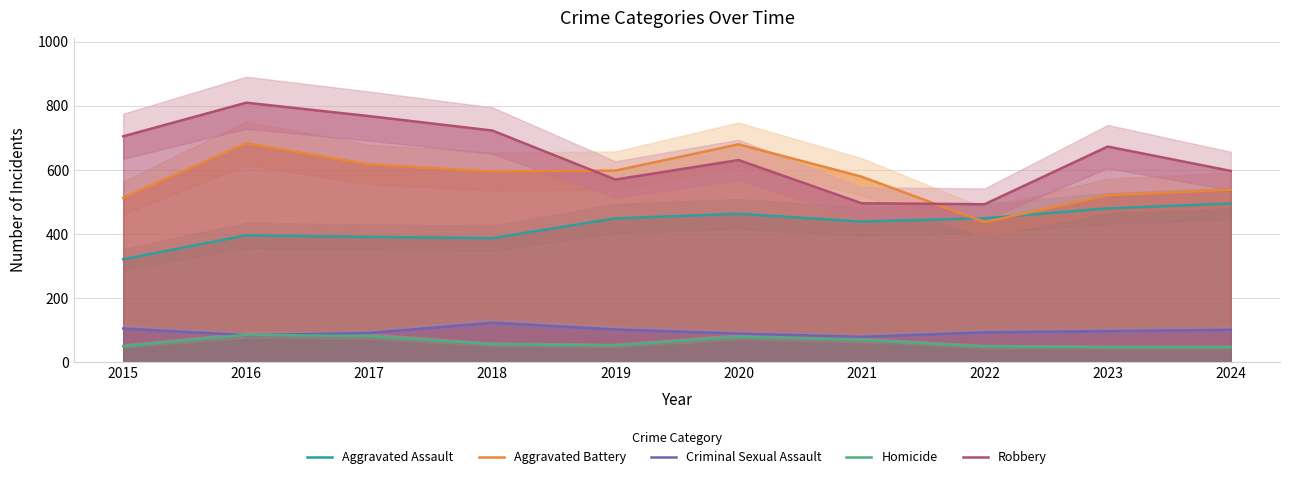

At which category does Aggravated Battery reach its first local peak?

2016